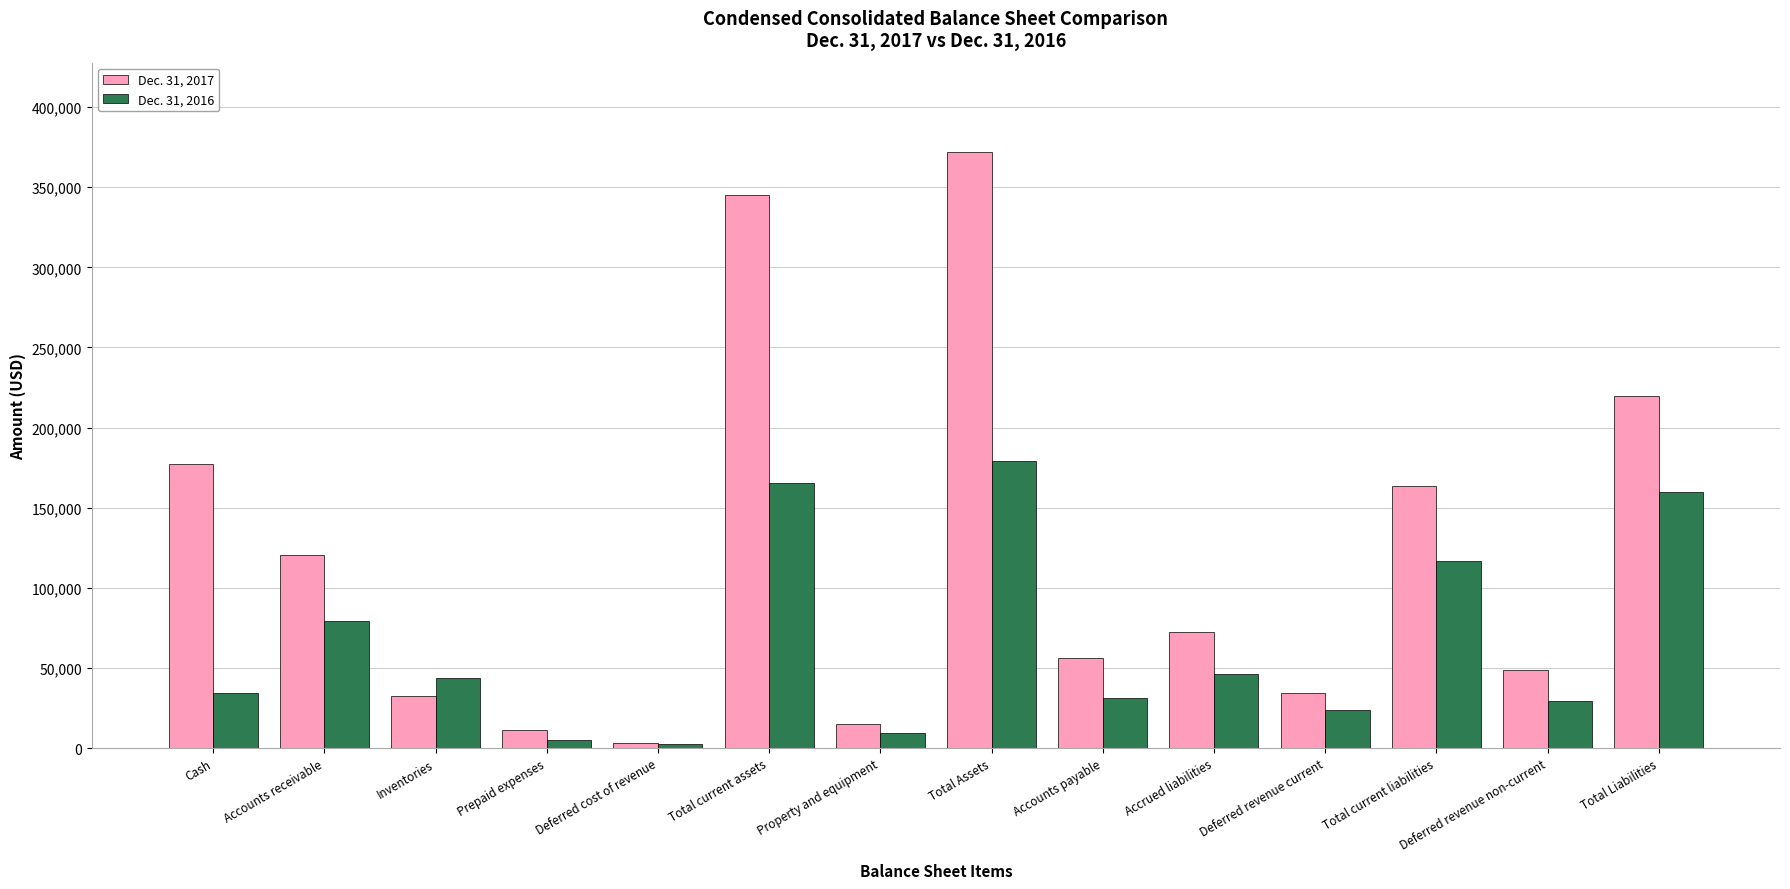

What is the minimum value shown in the chart?

2636